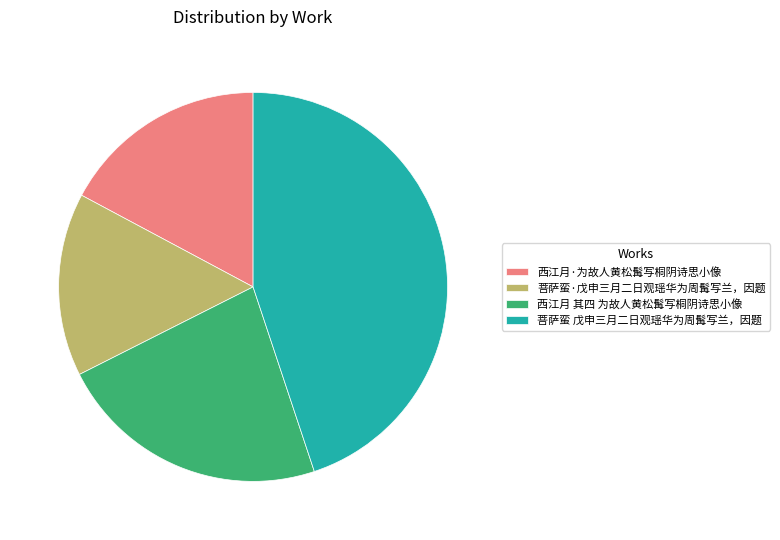

Approximately how many times larger is the value at 菩萨蛮·戊申三月二日观瑶华为周髯写兰，因题 compared to 西江月·为故人黄松髯写桐阴诗思小像?

0.9